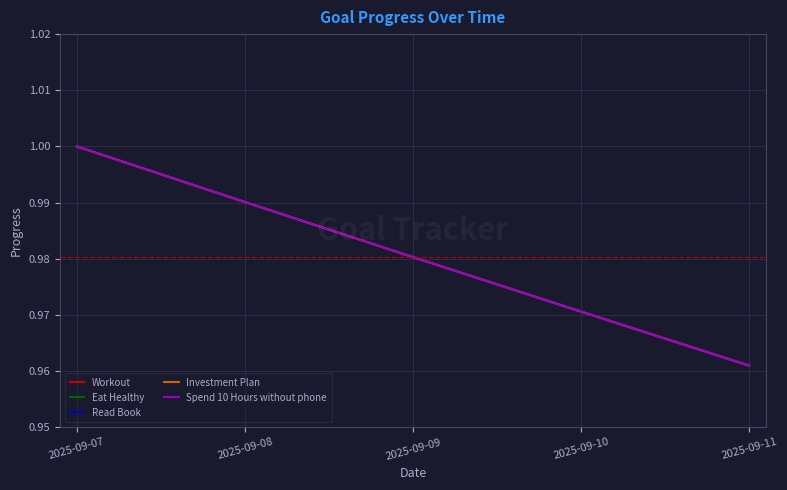

Which series has the largest range (max minus min)?

Workout